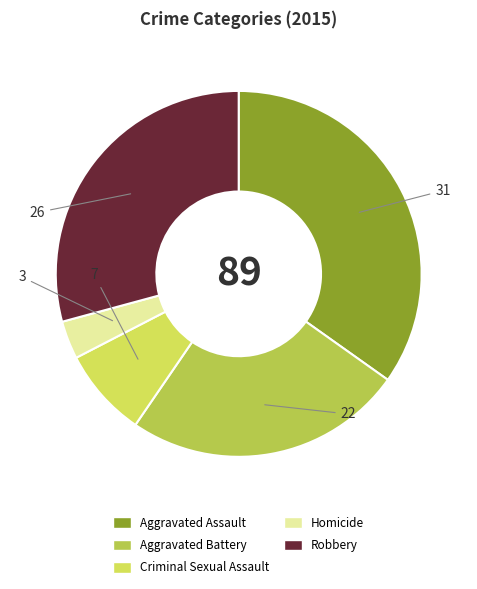

Do Aggravated Assault and Robbery together represent more than half of the pie?

Yes